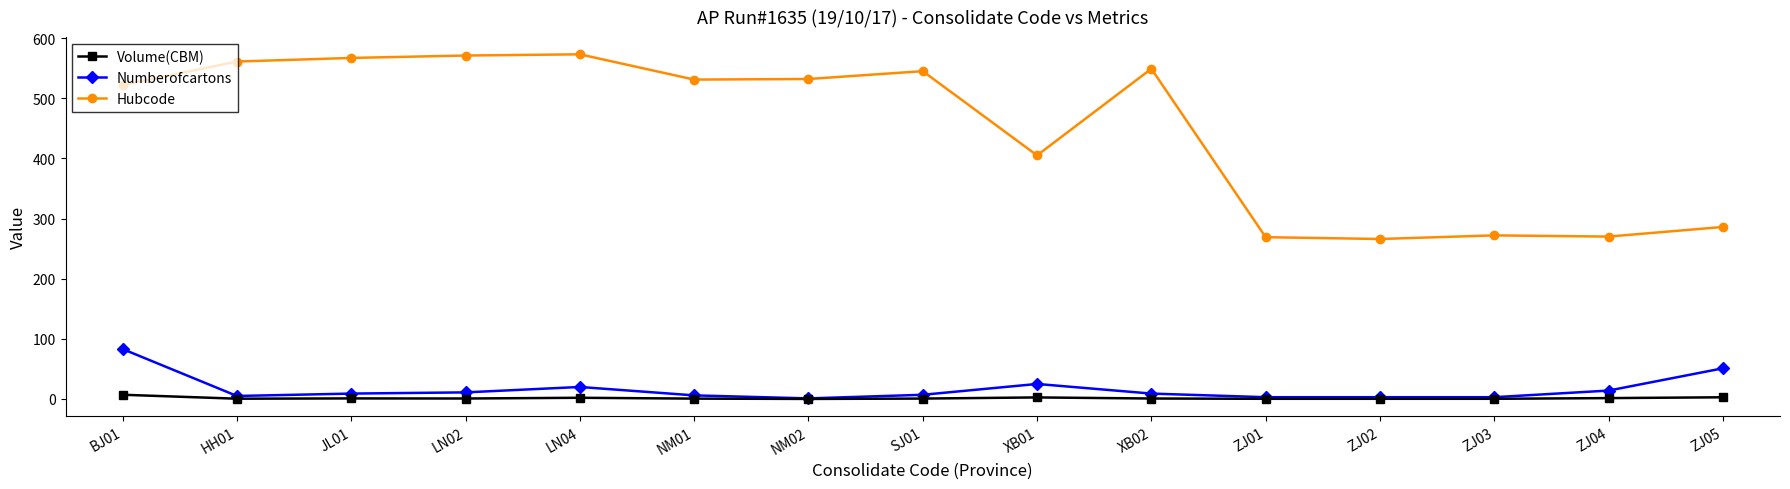

True or false: Hubcode and Numberofcartons cross at least once.

False